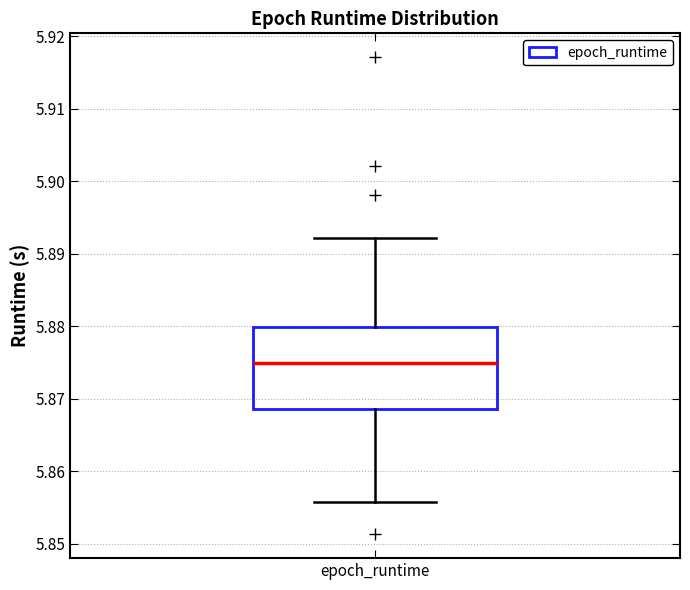

Read this box plot against the y-axis: the position of the median line, the range covered by the box, and the ends of both whiskers. The values are not printed on the chart, so give them approximately, as read against the axis.

median 5.875, box 5.869 to 5.880, whiskers 5.856 to 5.892